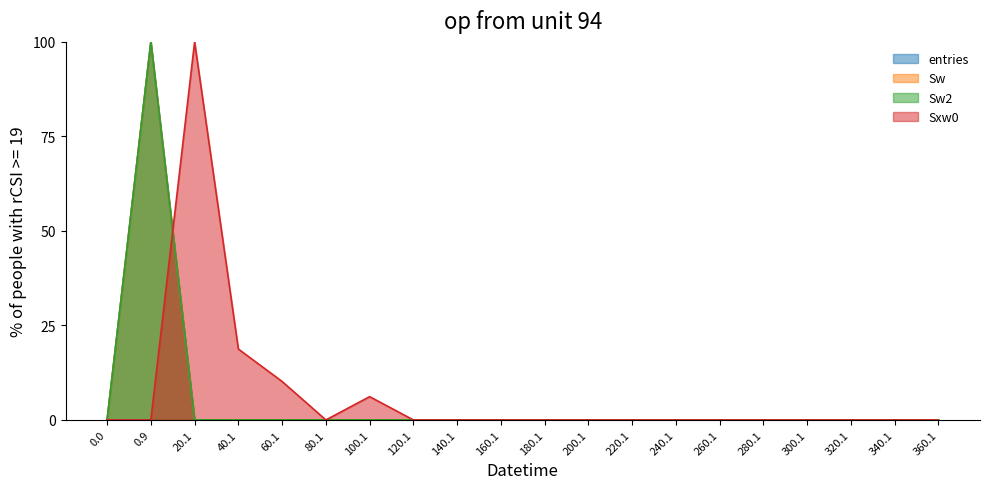

In Sw2, how many points are higher than both neighbors (excluding endpoints)?

2